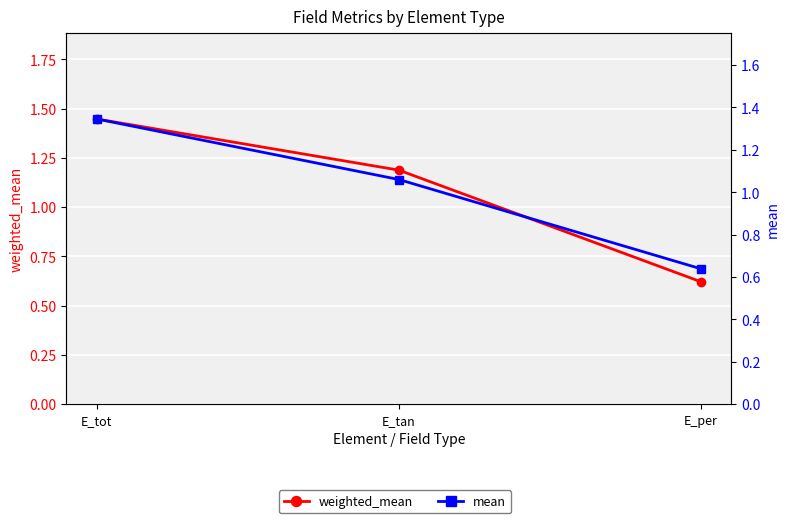

Reading left to right, transcribe all the data shown in this chart.

weighted_mean: E_tot=1.4	E_tan=1.2	E_per=0.6
mean: E_tot=1.3	E_tan=1.1	E_per=0.6